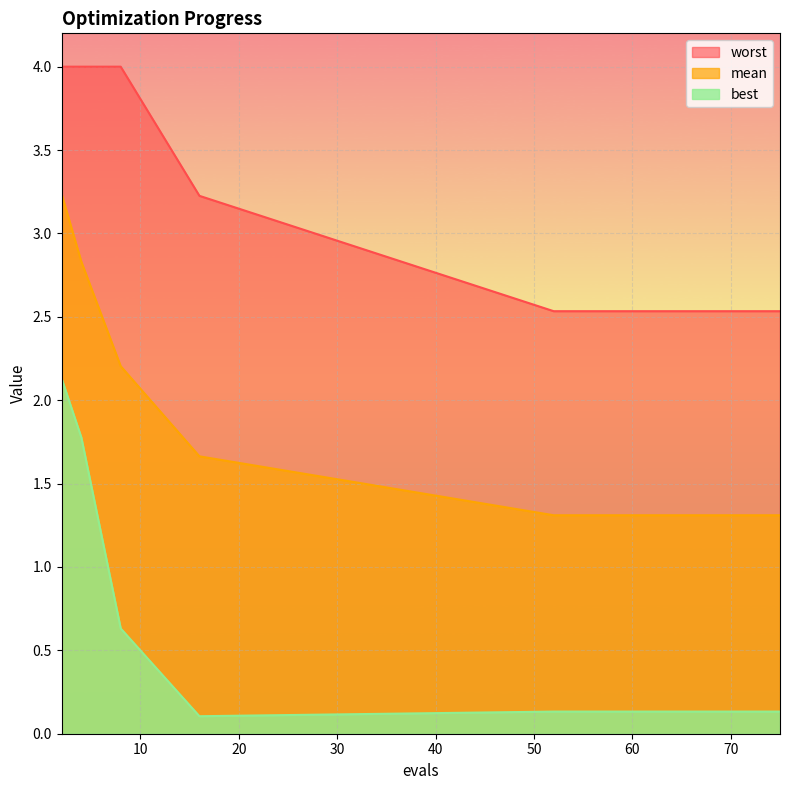

True or false: best and mean intersect in this chart.

False